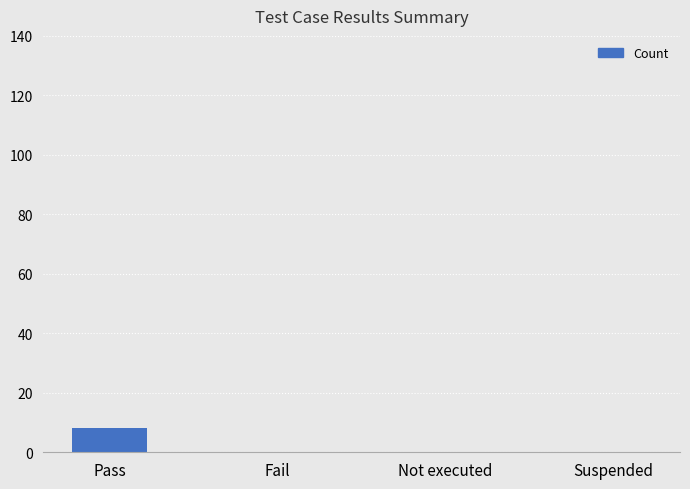

True or false: the data shows -6 at Fail.

False